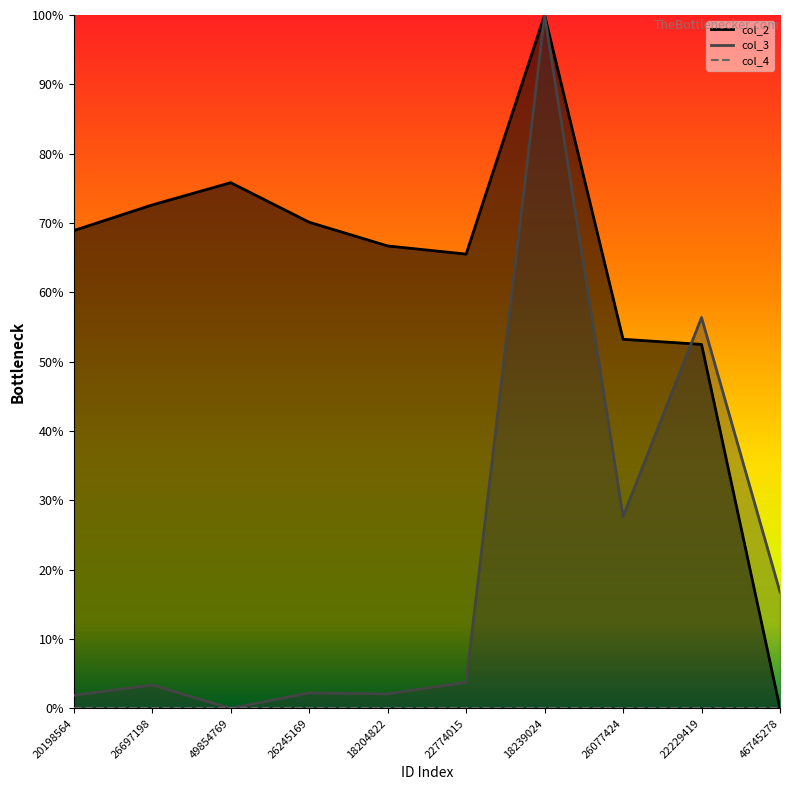

What is the maximum value for col_2?

1.0